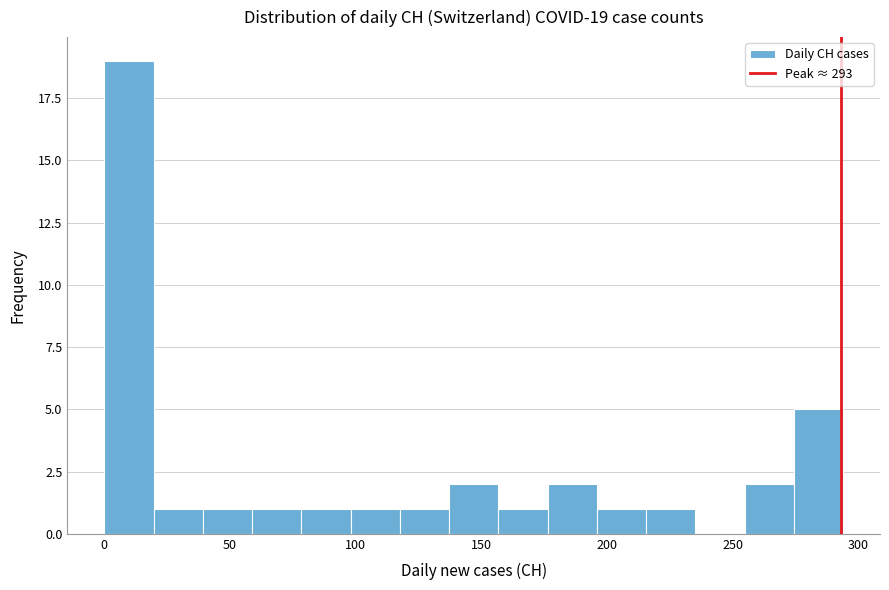

Around what value on the x-axis is the tallest bar? Give the approximate position of its centre, as read against the axis.

10